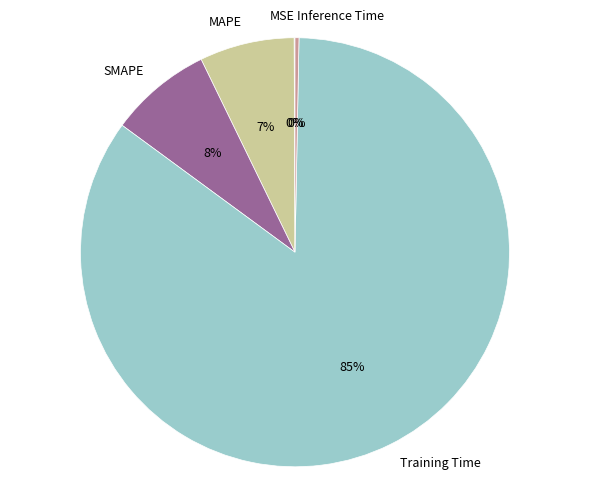

Which has a higher value, Inference Time or Training Time?

Training Time